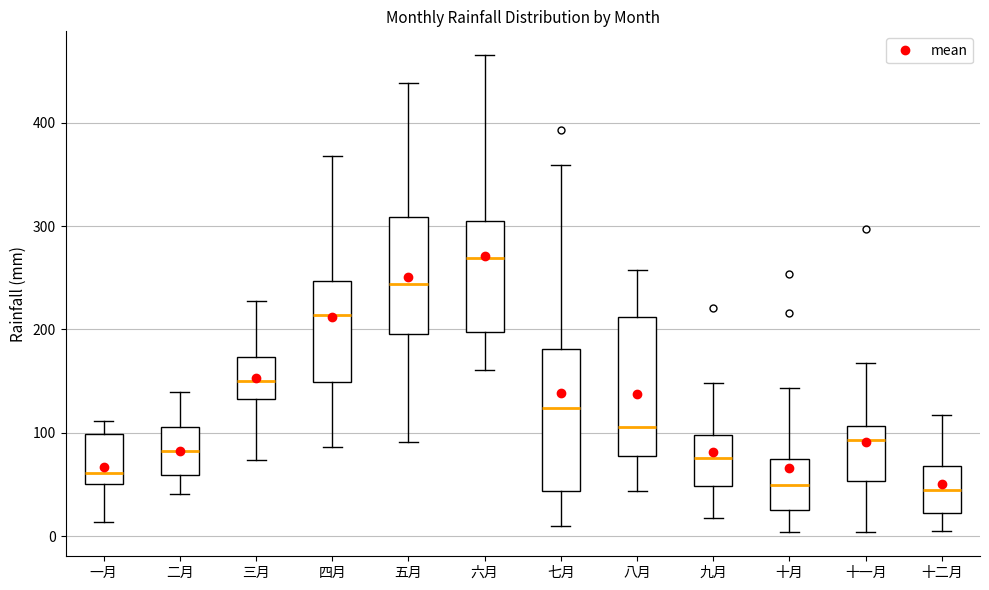

Which box's median line is the highest?

六月